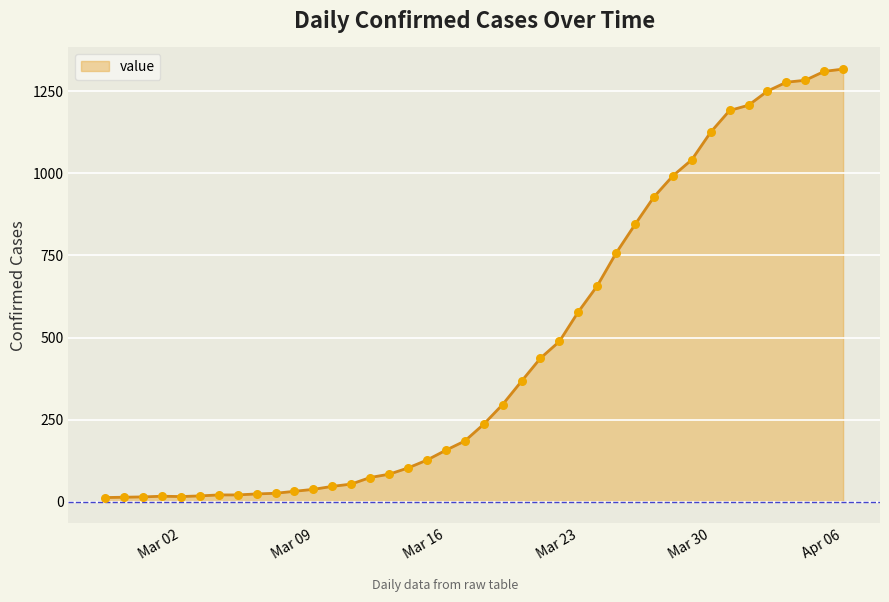

What is the difference between the maximum and minimum values?

1304